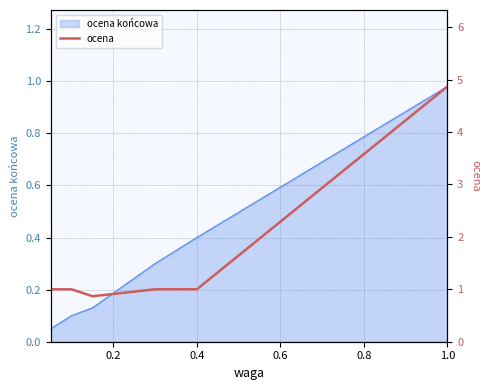

How many points are lower than both their immediate neighbors (excluding endpoints)?

1